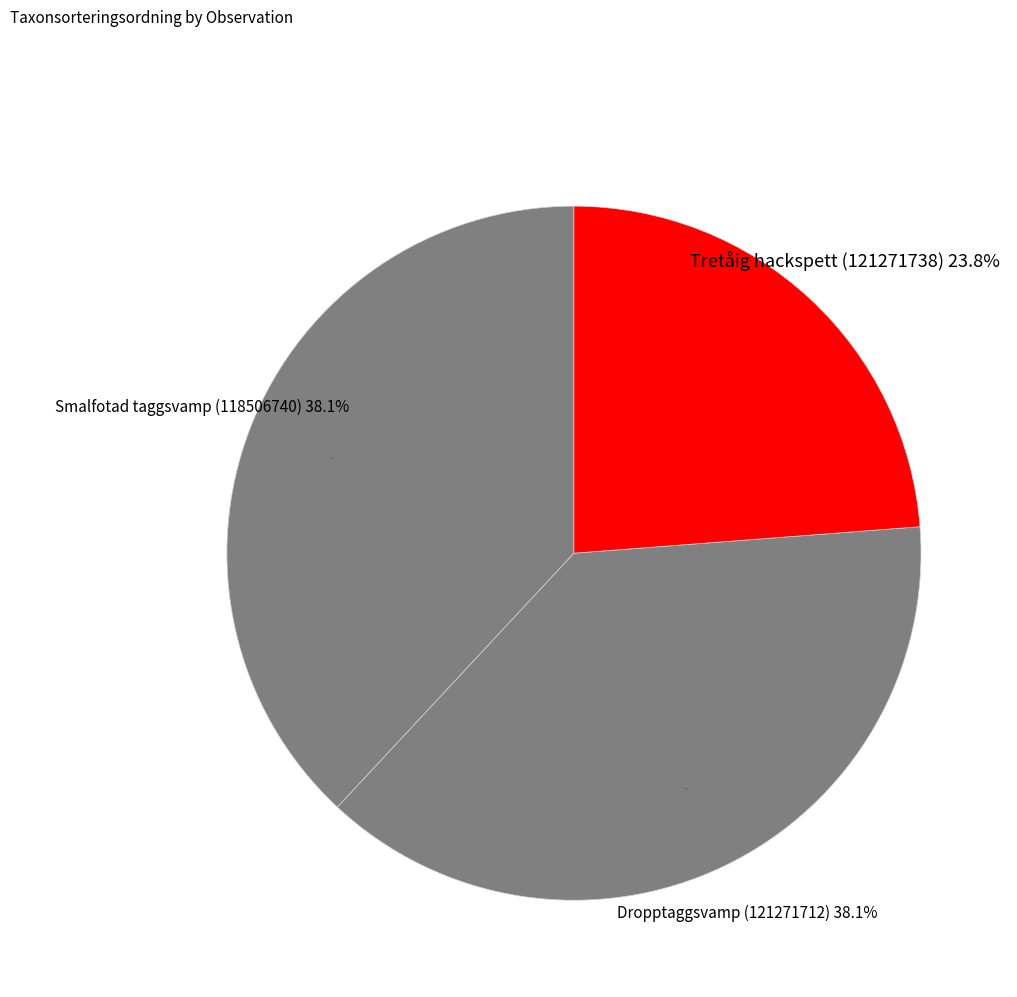

Count the number of slices in the pie.

3